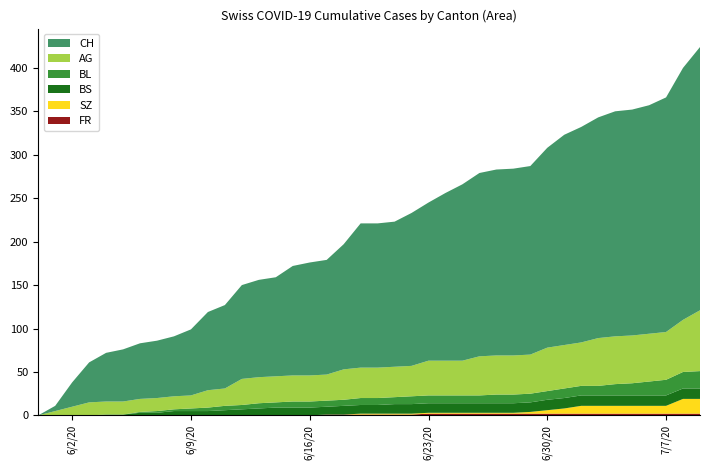

Is it true that AG equals 50 at 30?

True